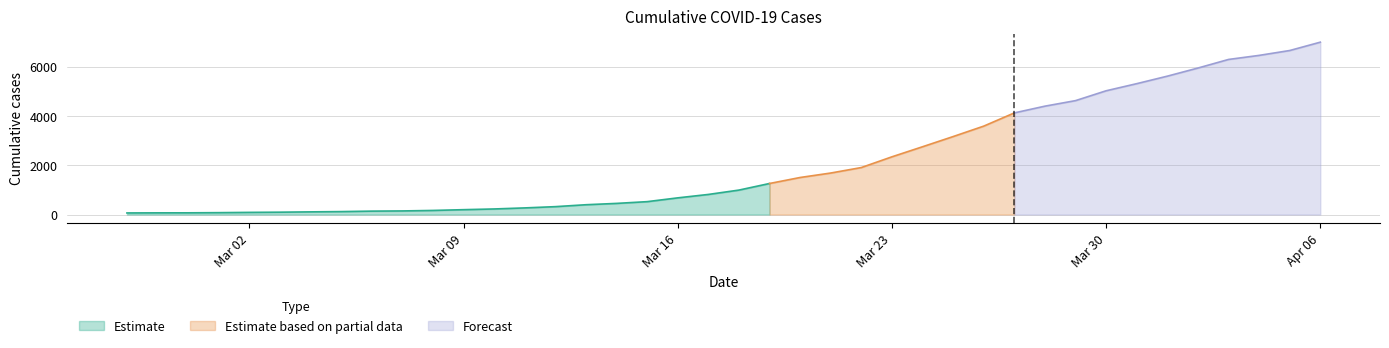

What is the maximum value shown in the chart?

7003